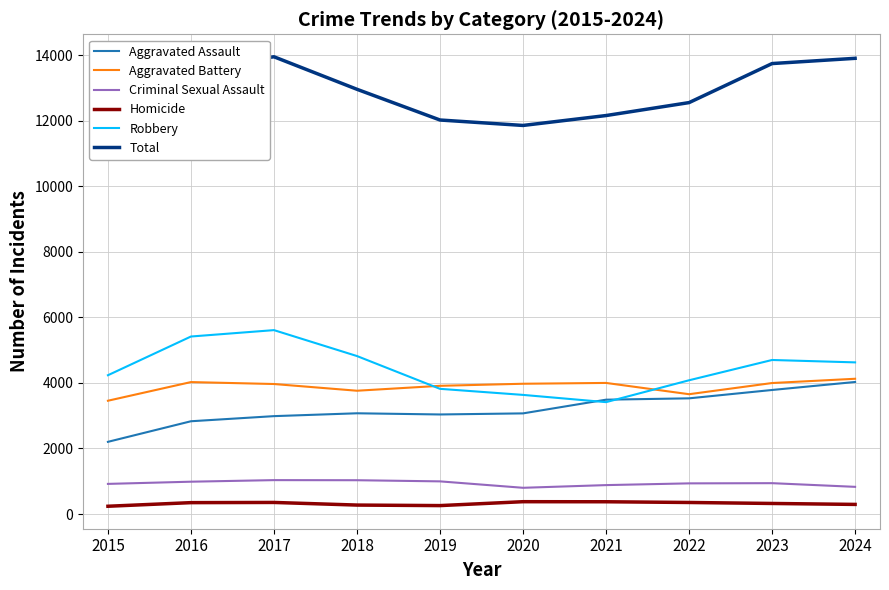

After their last crossing, which series has the higher values: Robbery or Aggravated Assault?

Robbery